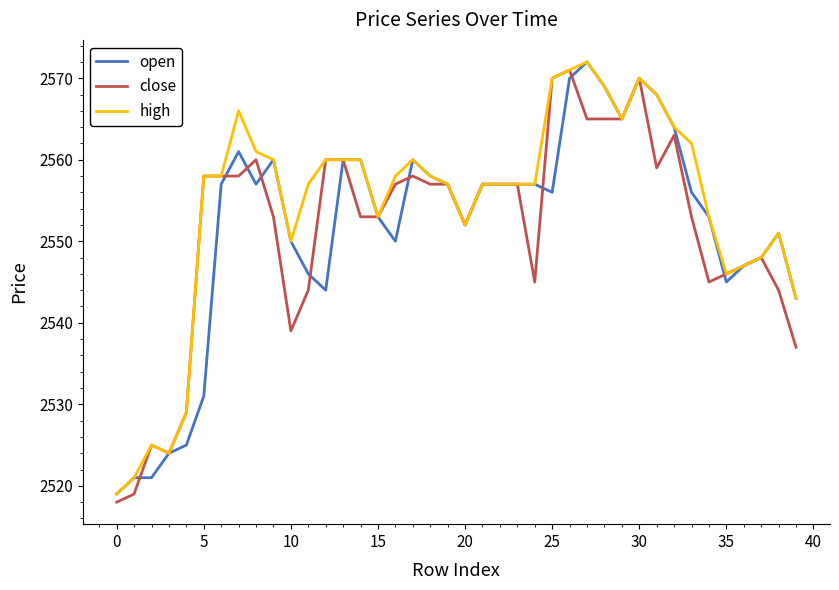

What is the highest value of the high series?

2572